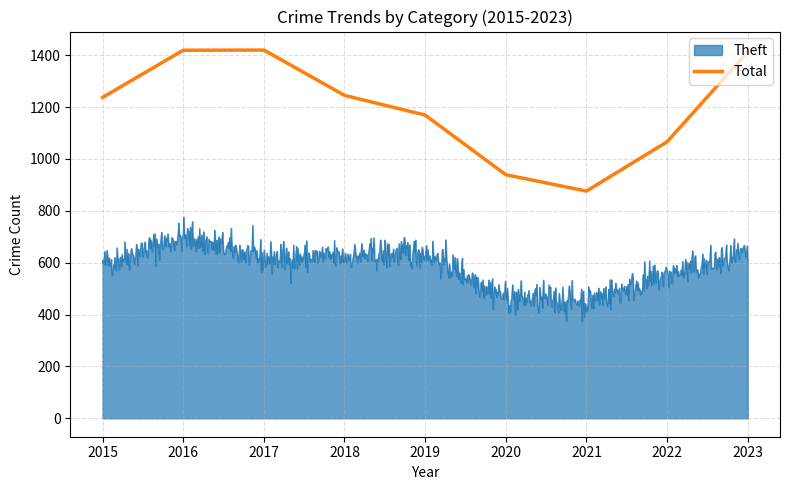

What is the greatest value displayed?

1420.0